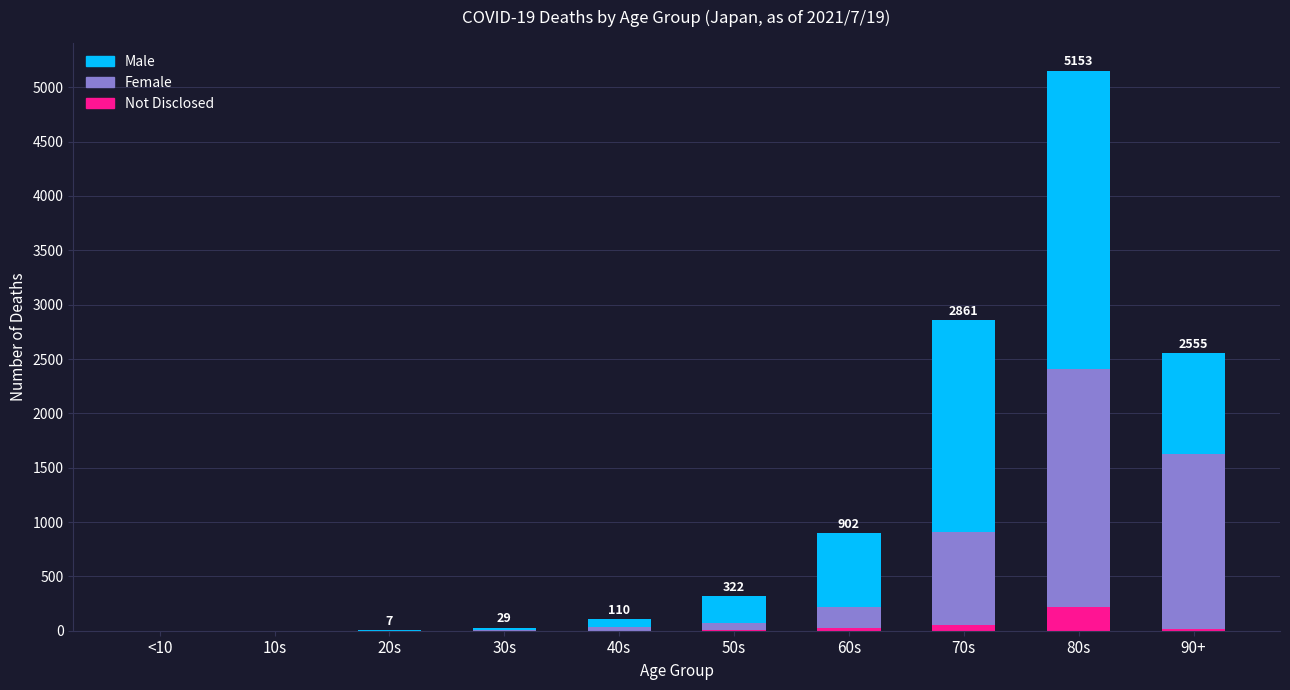

How many distinct data groups are displayed?

3